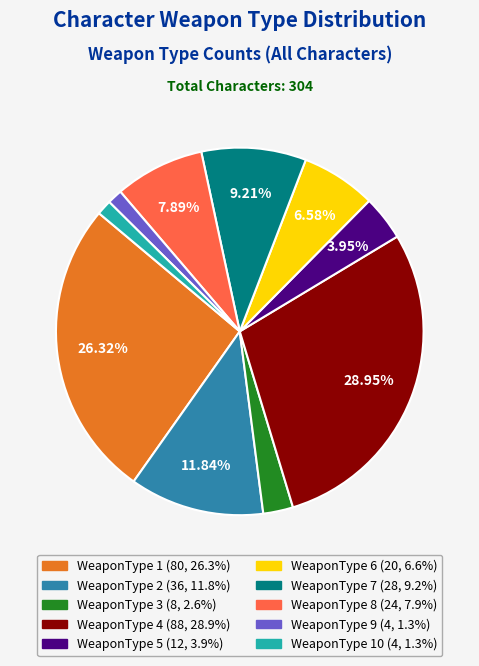

Is there any slice that represents more than half of the pie?

No